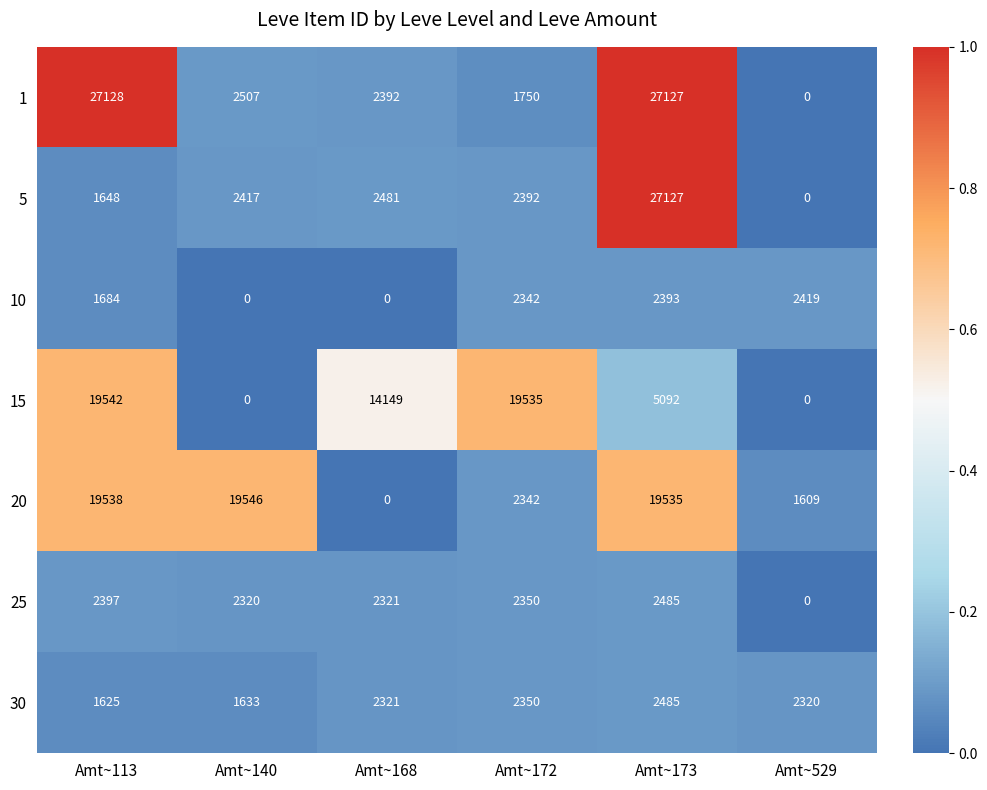

What is the maximum value shown in the chart?

27128